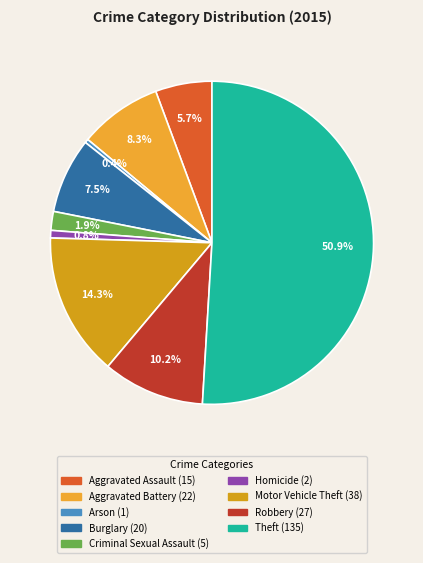

What percentage is NOT represented by Motor Vehicle Theft?

85.7%